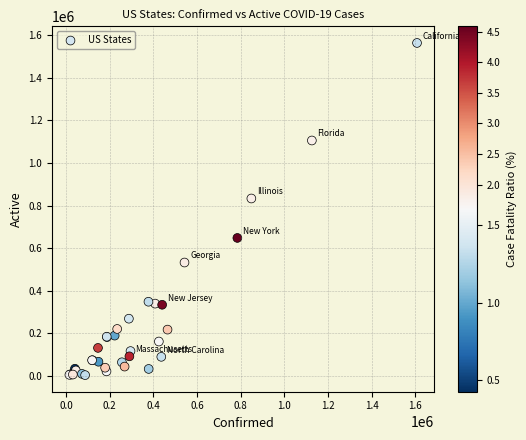

What Y value in the scatter plot is closest to 784061?

833565